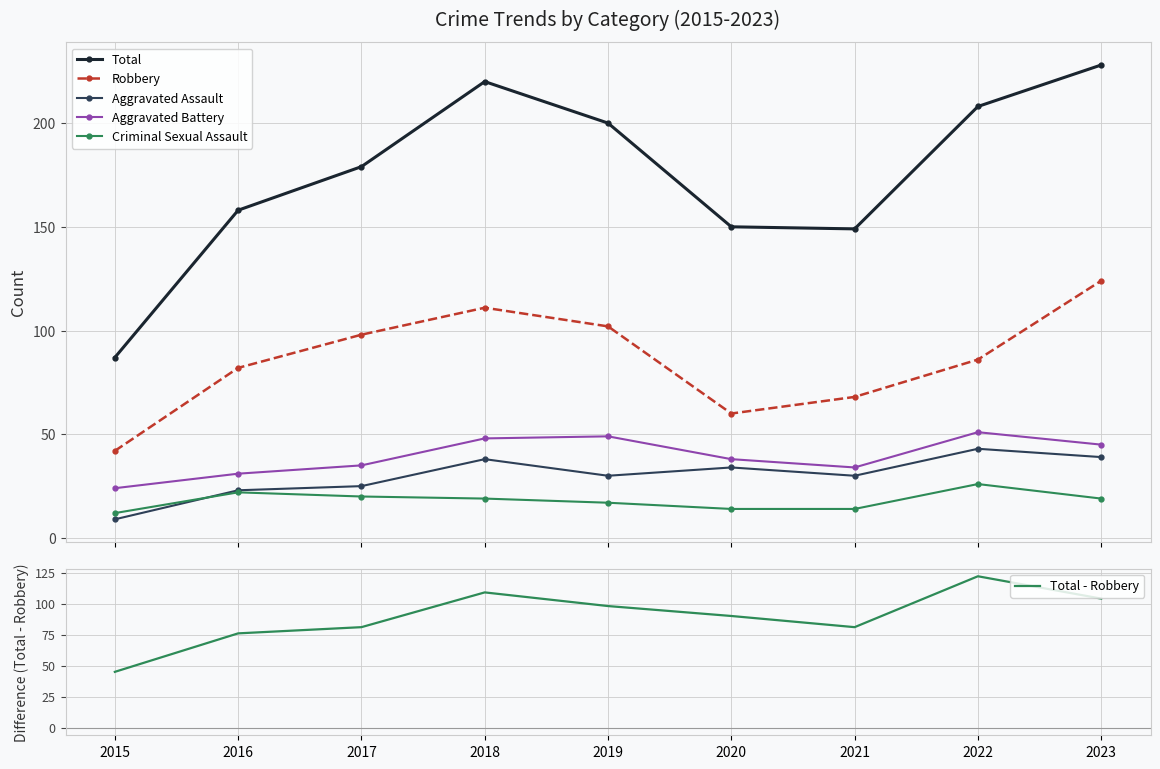

At which label does Aggravated Assault reach its minimum?

2015